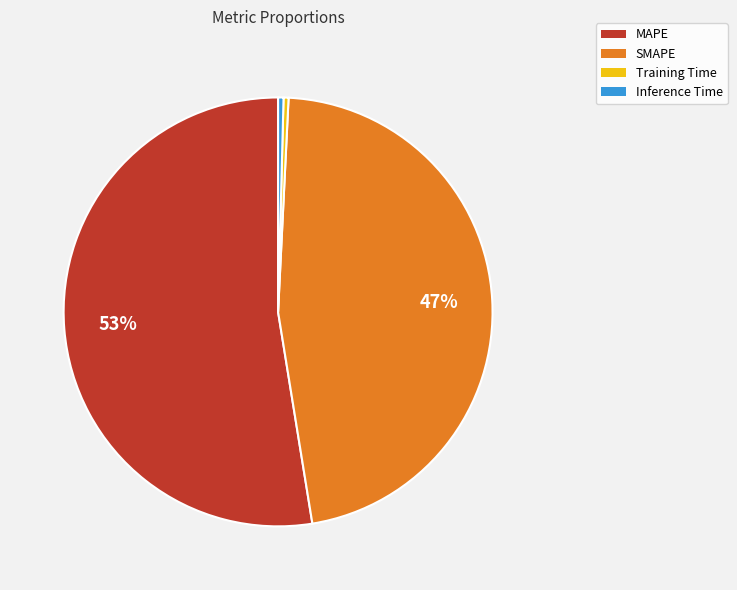

The Inference Time slice represents 0% of the pie. True or false?

True